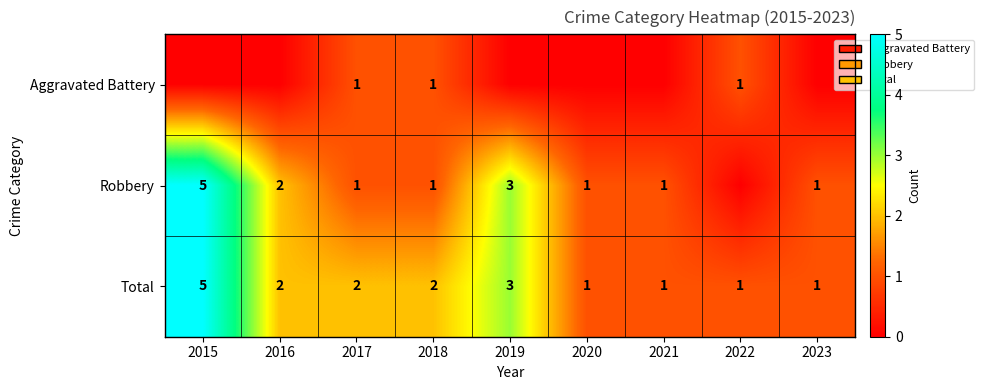

What is the total value across all series at 2023?

4